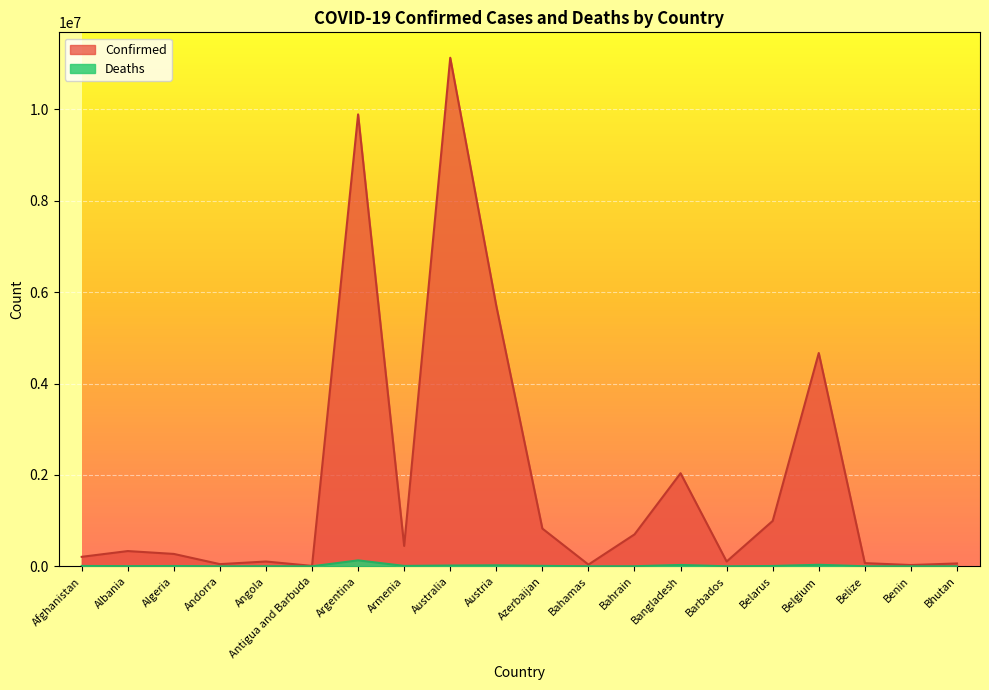

What is the label of the 2nd point from the left?

Albania